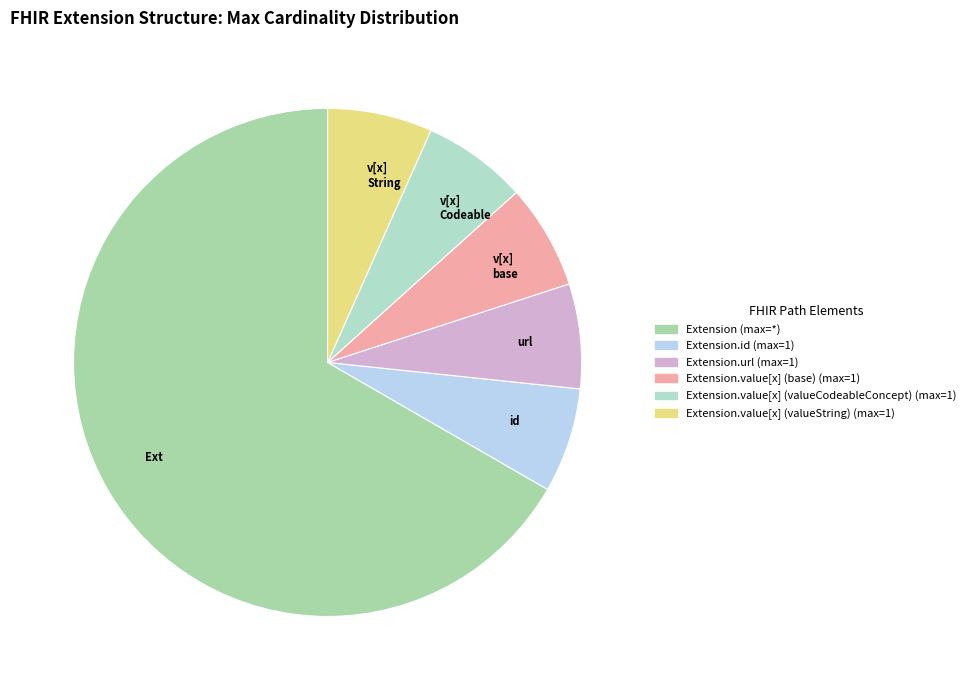

Is it true that v[x] base is 7% of the pie?

True